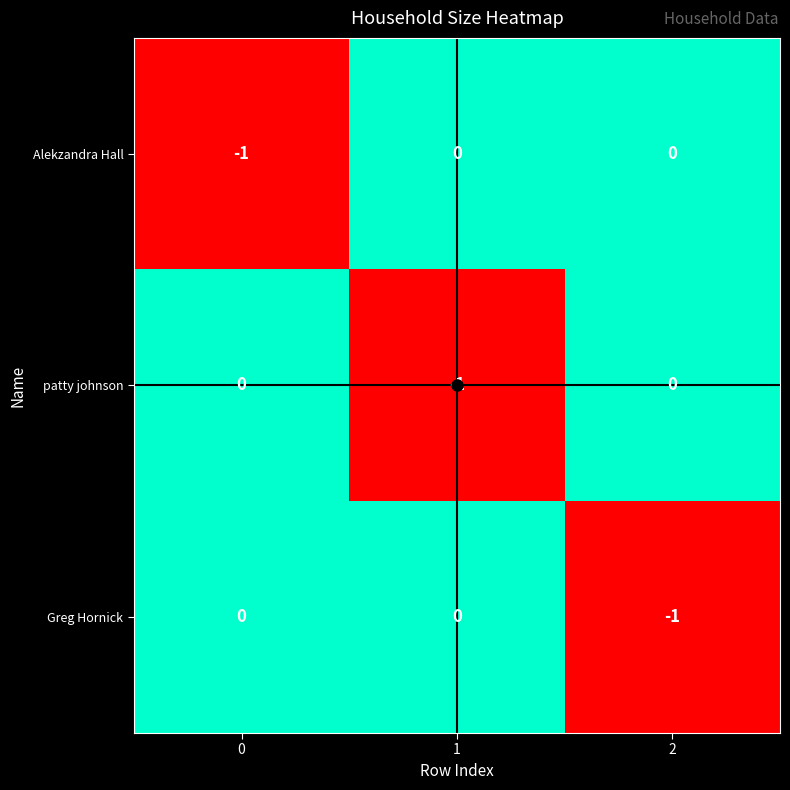

How many Greg Hornick values are between -1 and 0?

3